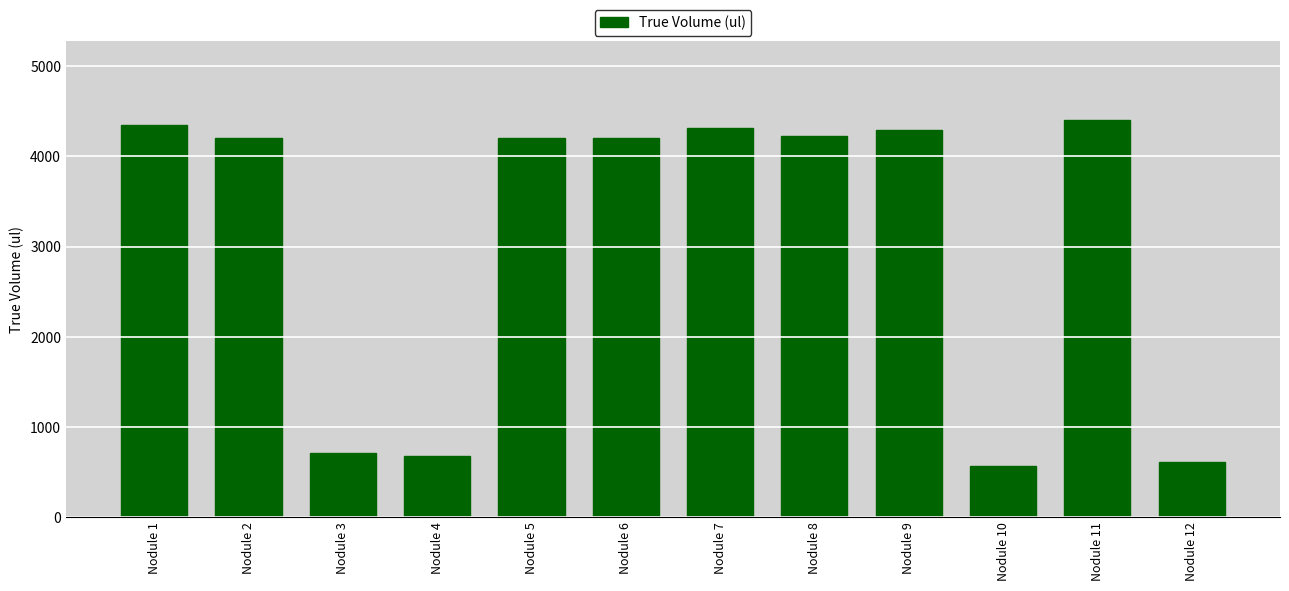

What is the difference between the values at Nodule 5 and Nodule 1?

140